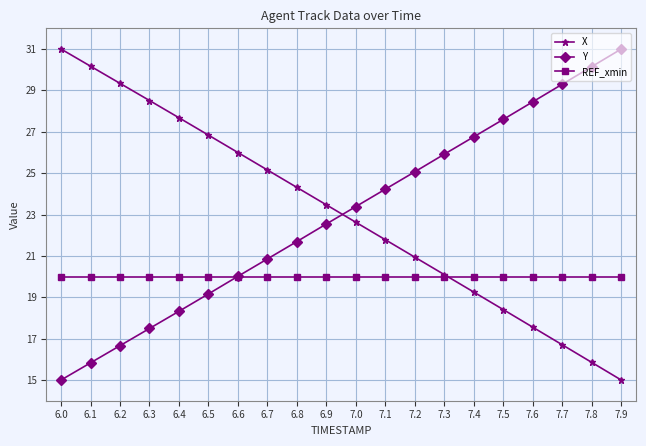

Where does the Y series first go above 23?

7.0